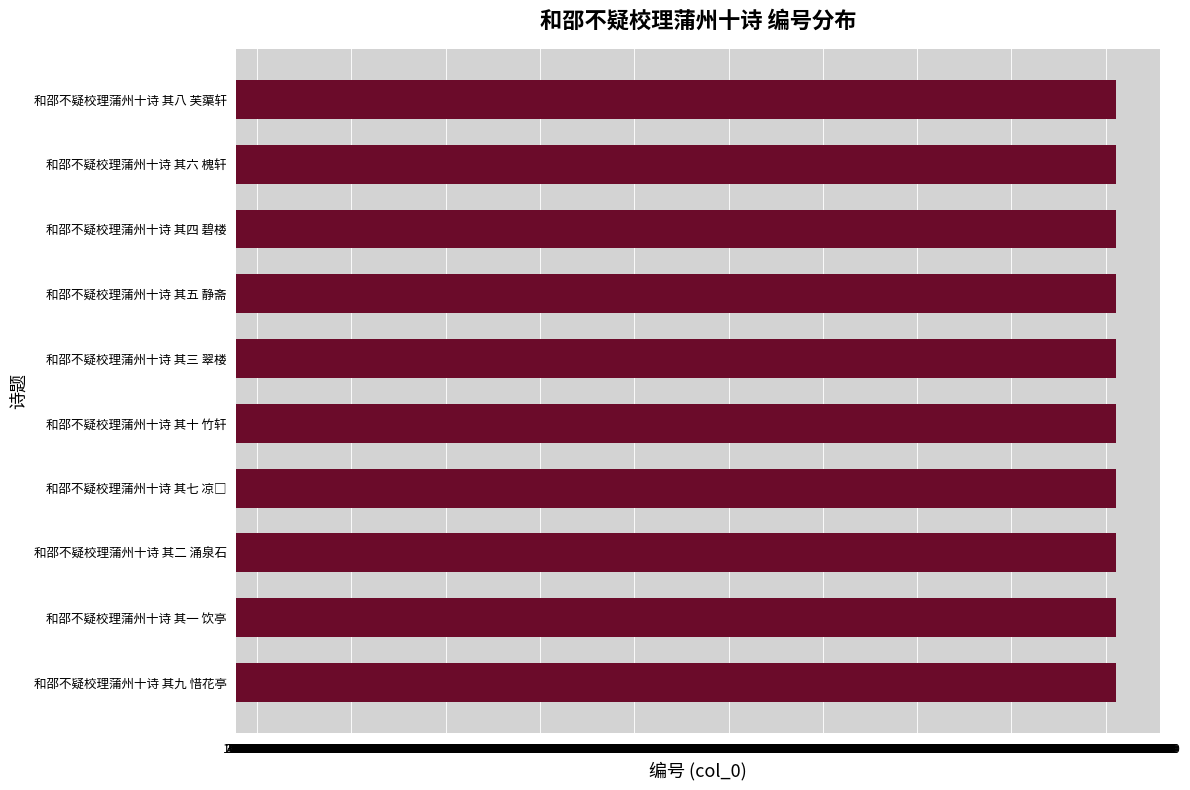

What is the sum of the values at 和邵不疑校理蒲州十诗 其九 惜花亭 and 和邵不疑校理蒲州十诗 其一 饮亭?

1740105